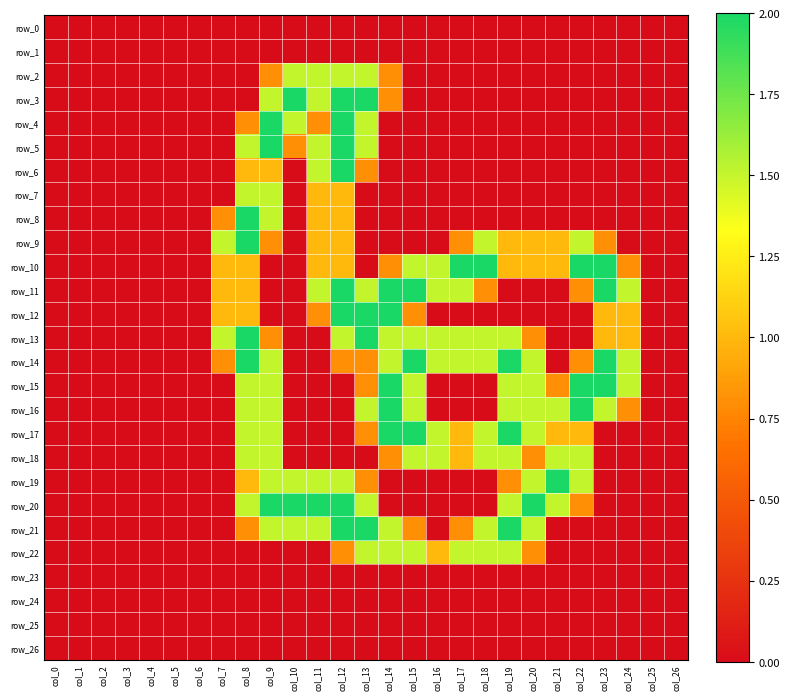

At which label does row_13 reach its minimum?

col_0